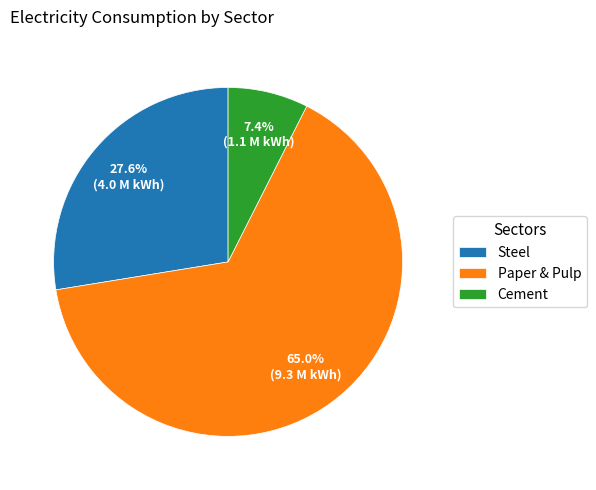

What is the smallest slice in the pie chart?

Cement